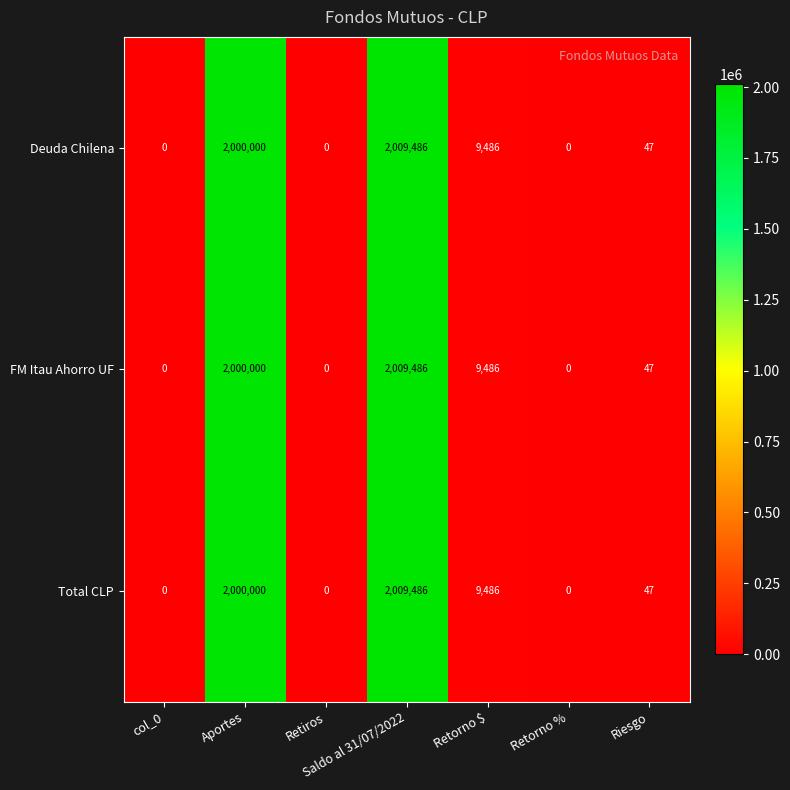

At which category is the sum across all series the highest?

Saldo al 31/07/2022